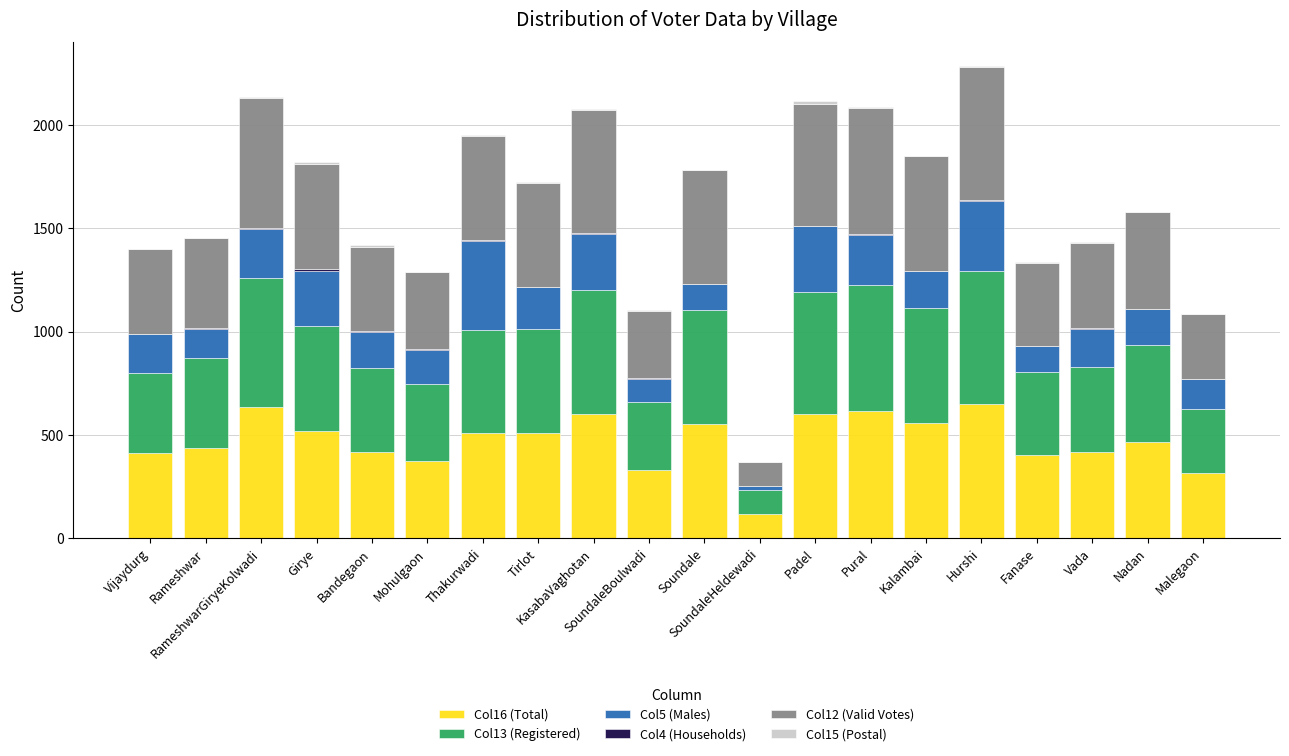

Are the bars horizontal?

No